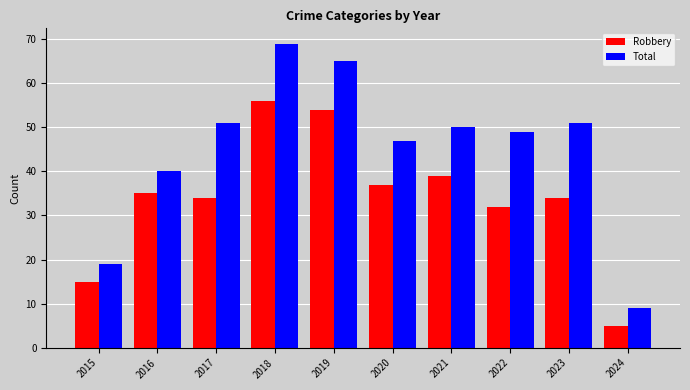

What are all the series names shown in the legend?

Robbery, Total